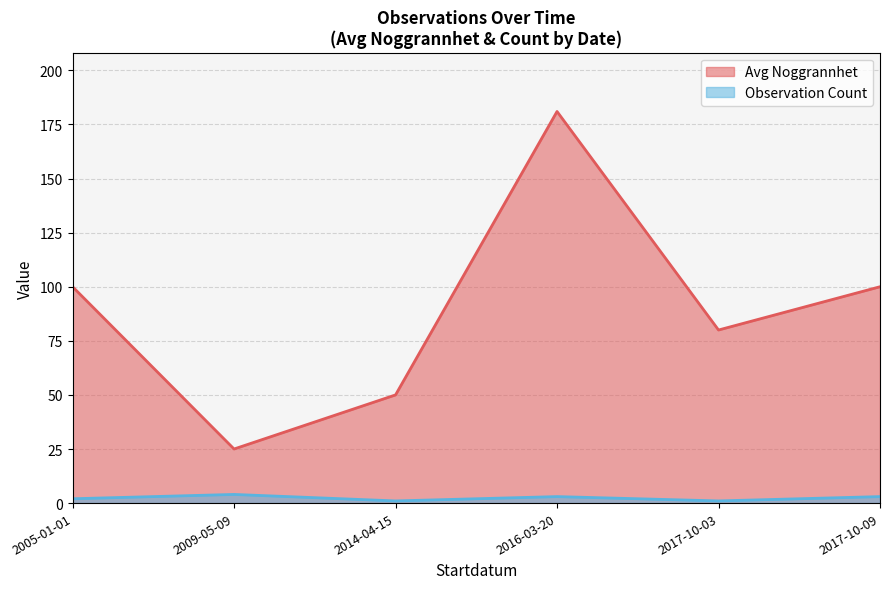

Rank the series by their average value, from lowest to highest.

Observation Count, Avg Noggrannhet